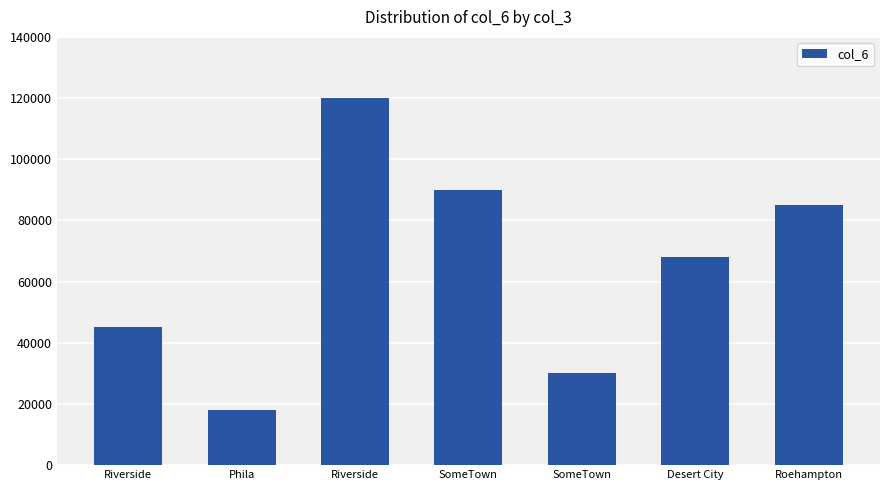

Reading left to right, transcribe all the data shown in this chart.

Riverside=45000	Phila=18000	Riverside=120000	SomeTown=90000	SomeTown=30000	Desert City=68000	Roehampton=85000